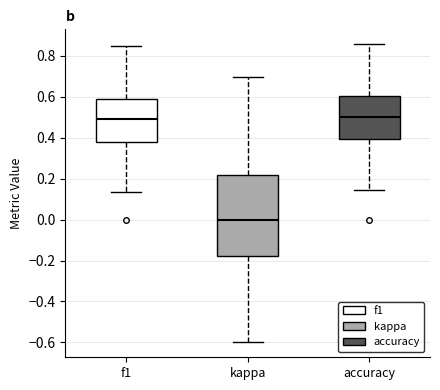

Comparing the boxes themselves (not the whiskers), which one is the tallest?

kappa